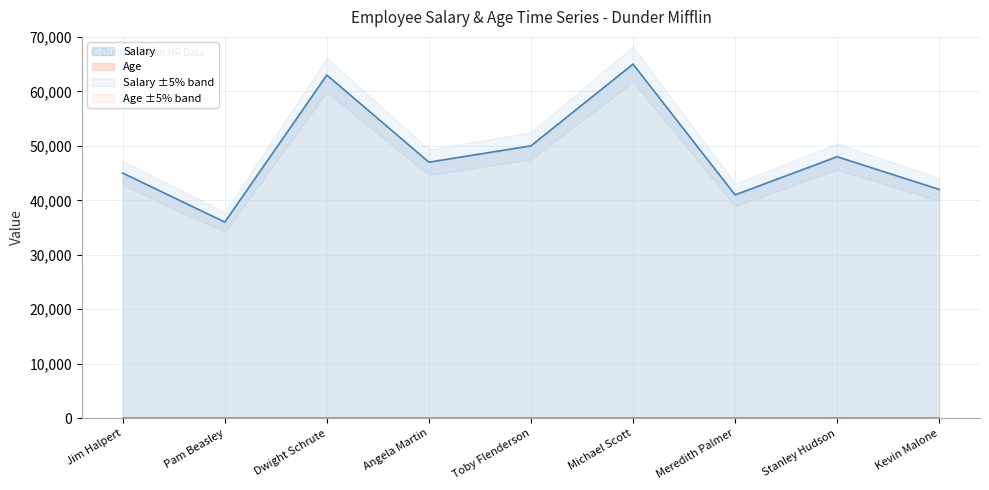

True or false: Age and Salary intersect in this chart.

False